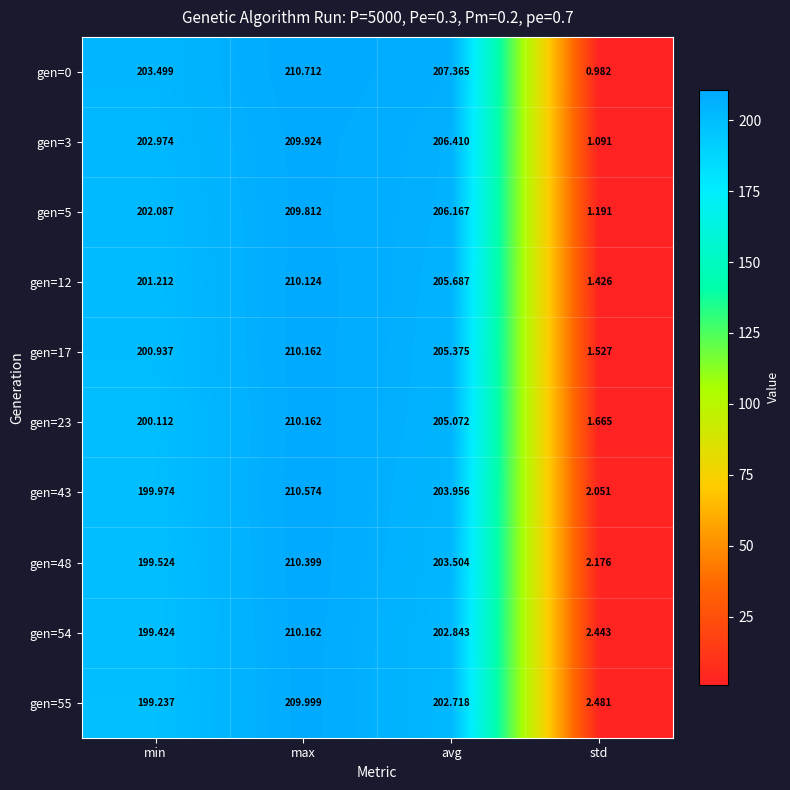

Is the value of gen=17 at std greater than the value of gen=54 at std?

No